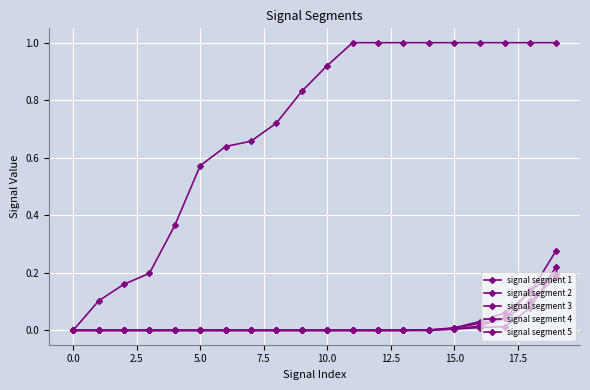

What is the difference between the maximum and minimum values in the signal segment 4 series?

0.2